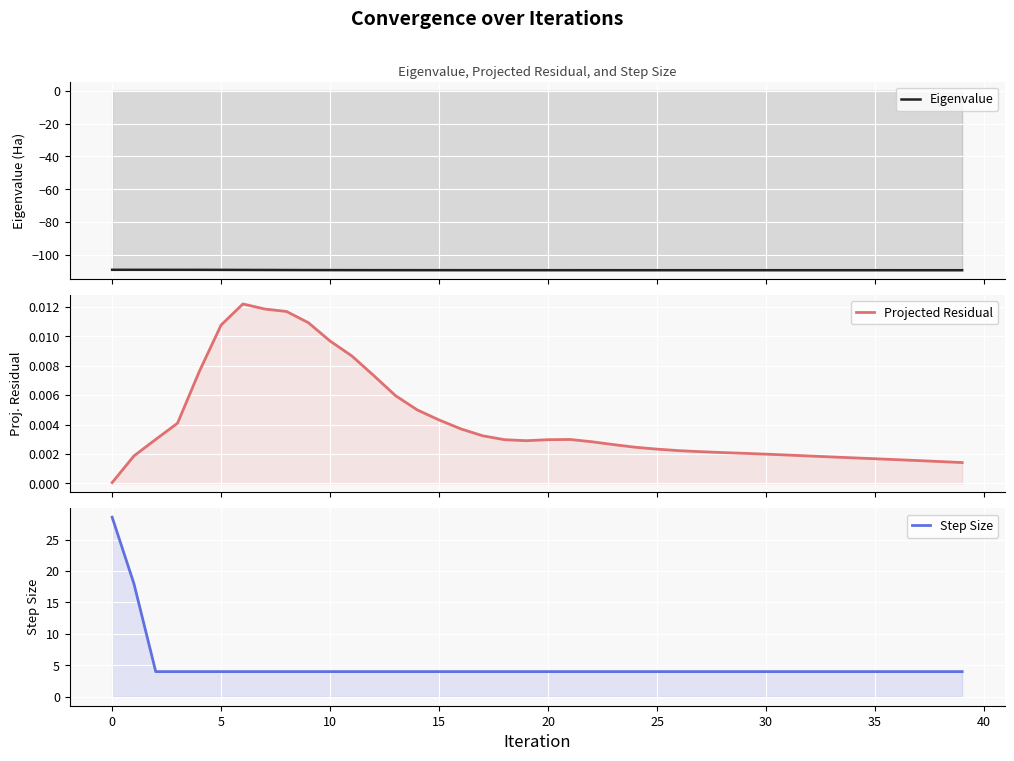

What is the difference between the highest and lowest values at 40?

113.2